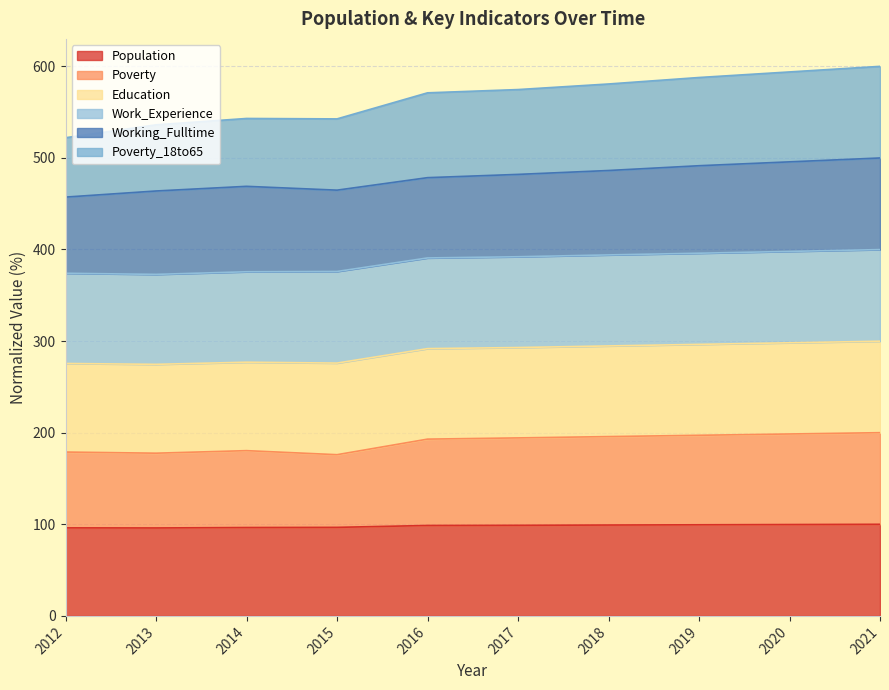

The value of Population at 2016 is 98.7. True or false?

True